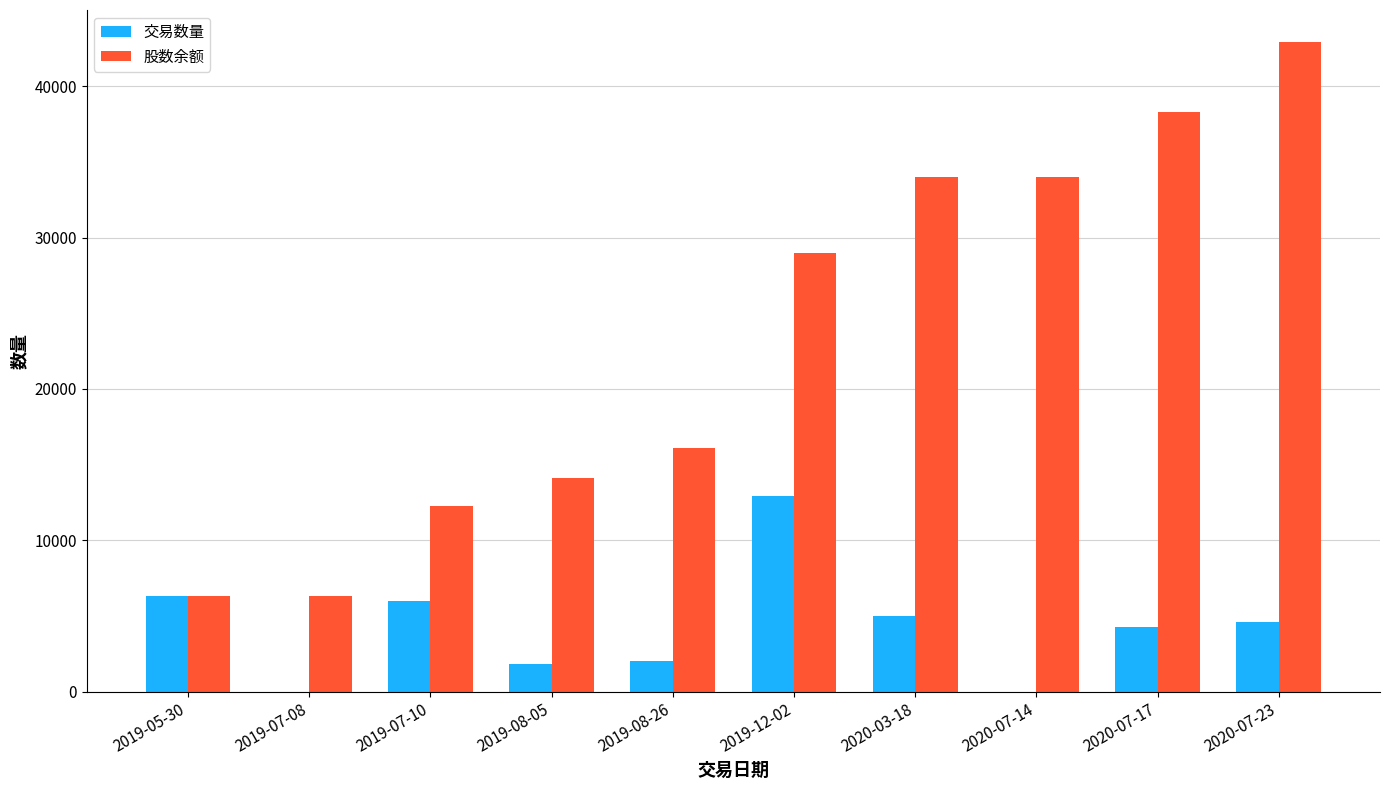

Reading right to left, transcribe all the data shown in this chart.

交易数量: 4600	4300	0	5000	12900	2000	1800	6000	0	6300
股数余额: 42900	38300	34000	34000	29000	16100	14100	12300	6300	6300